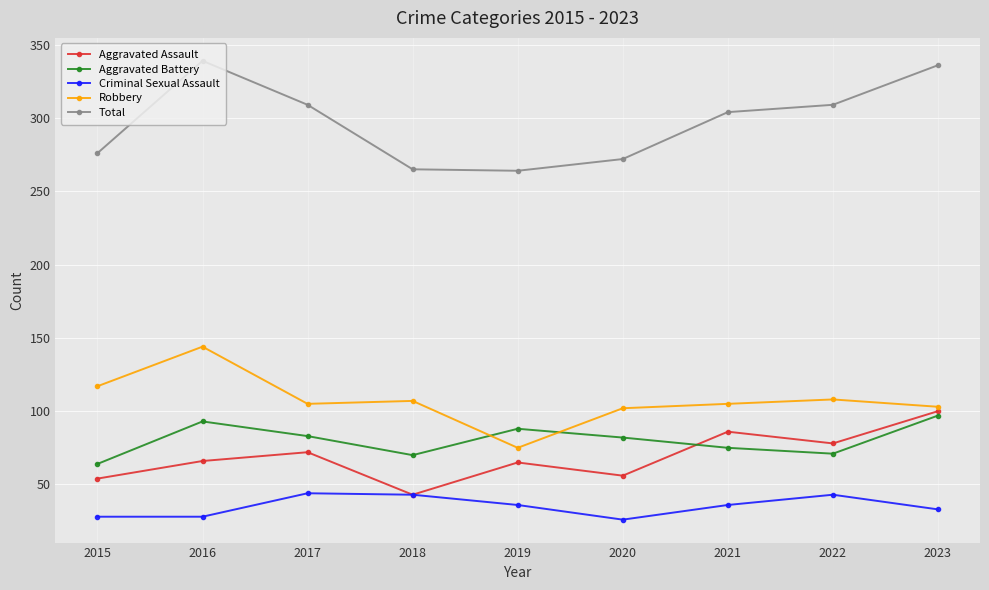

True or false: Total and Robbery cross at least once.

False